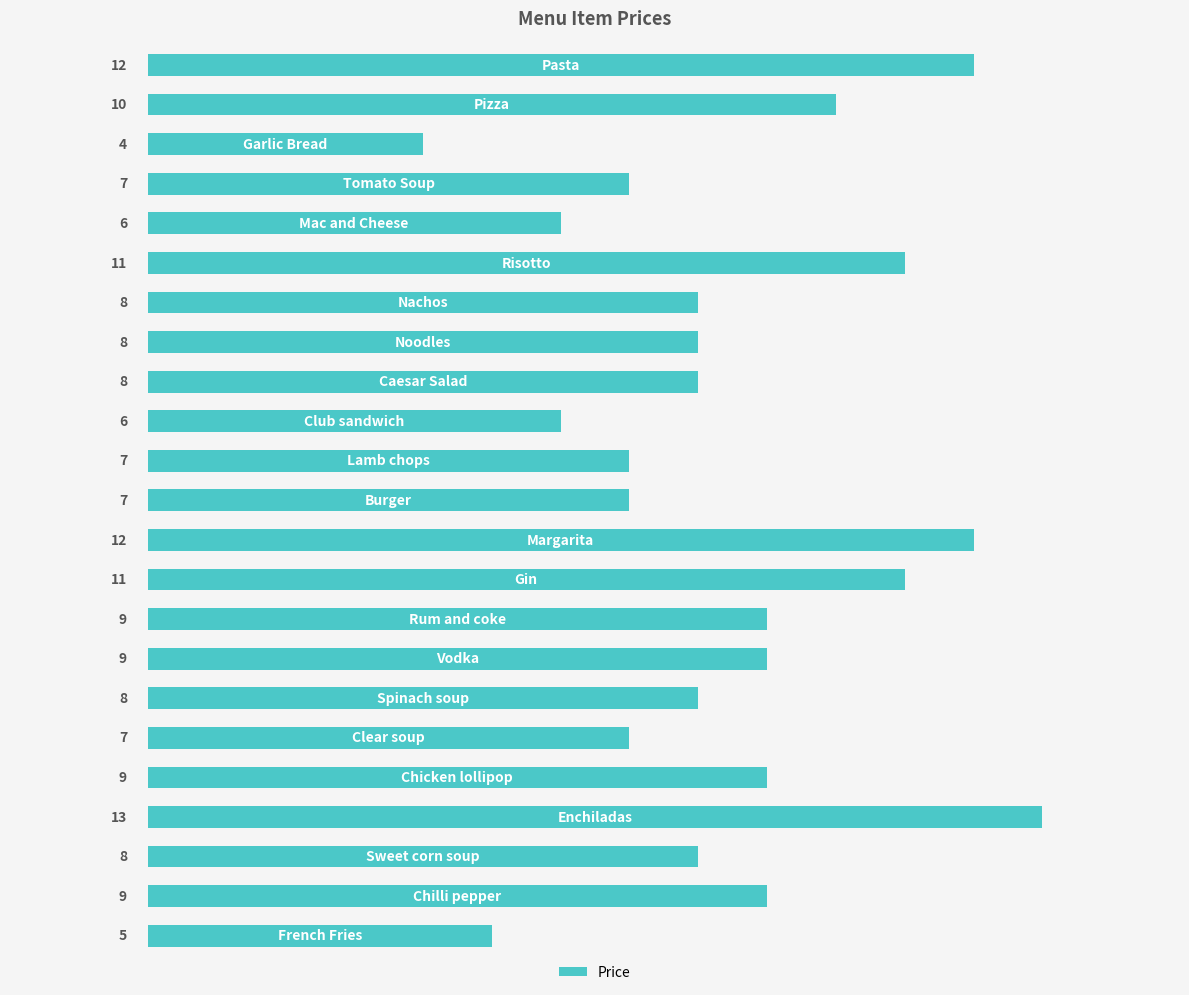

How many data points are less than 8?

8